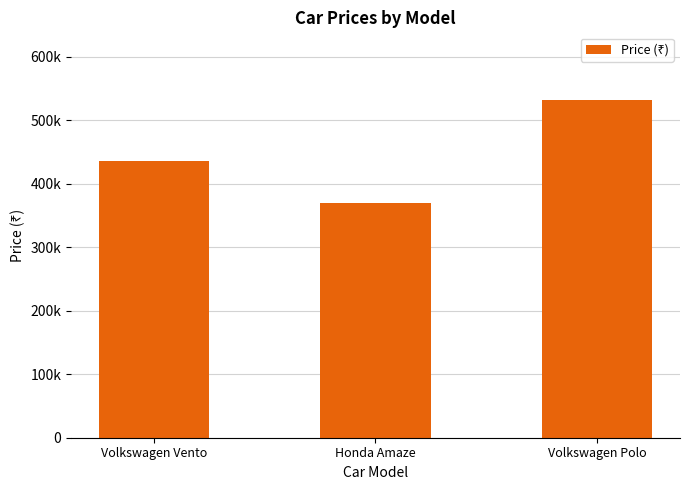

Are the bars horizontal?

No